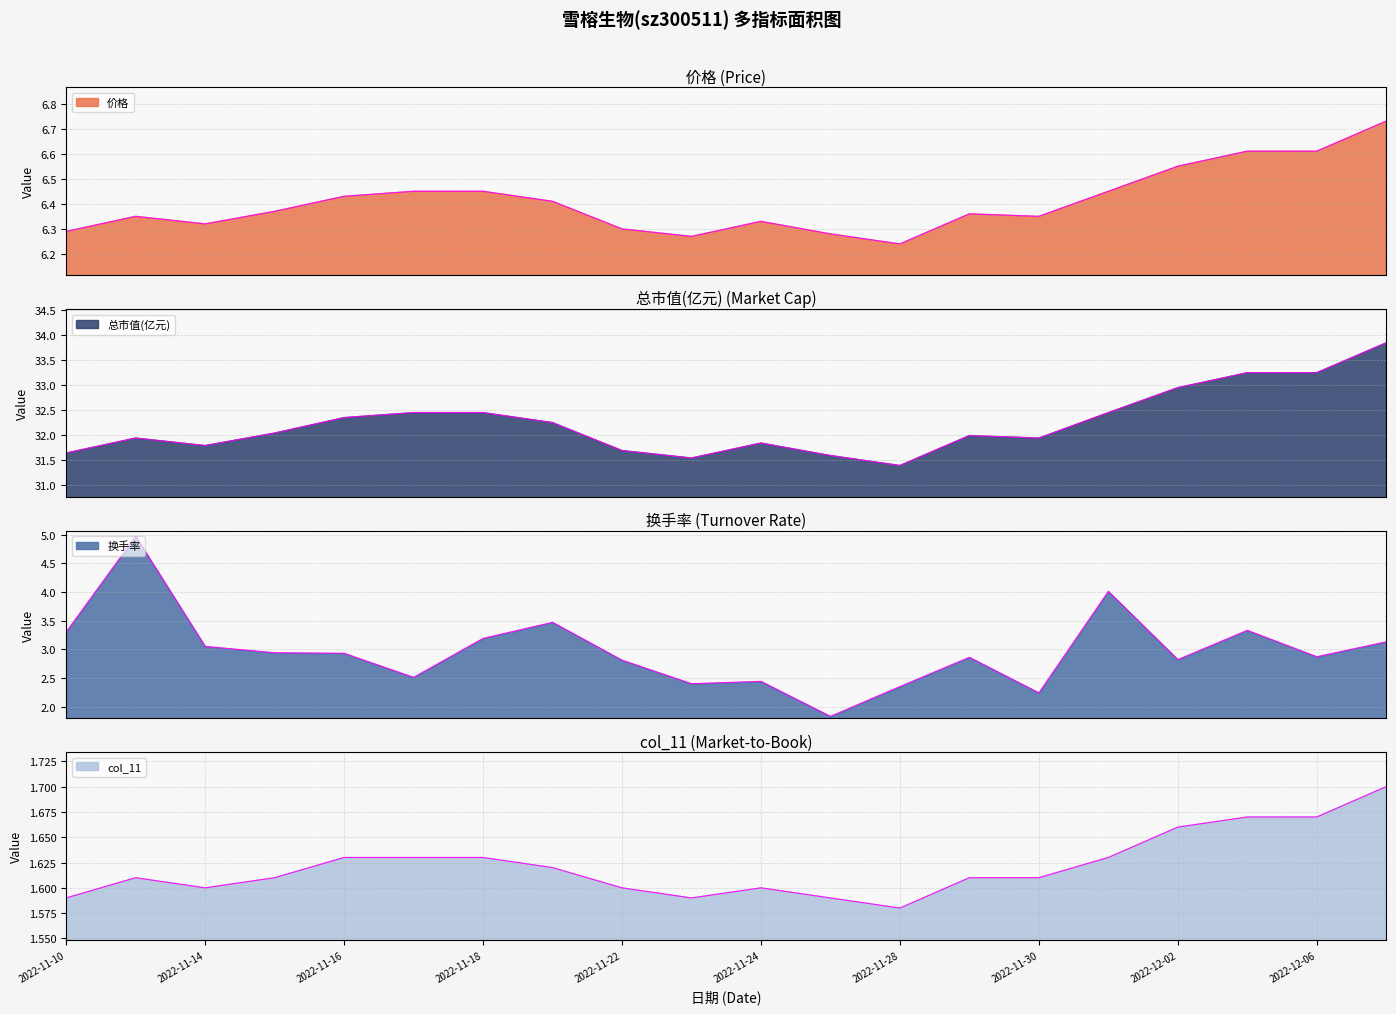

What are all the series names shown in the legend?

价格, 总市值(亿元), 换手率, col_11